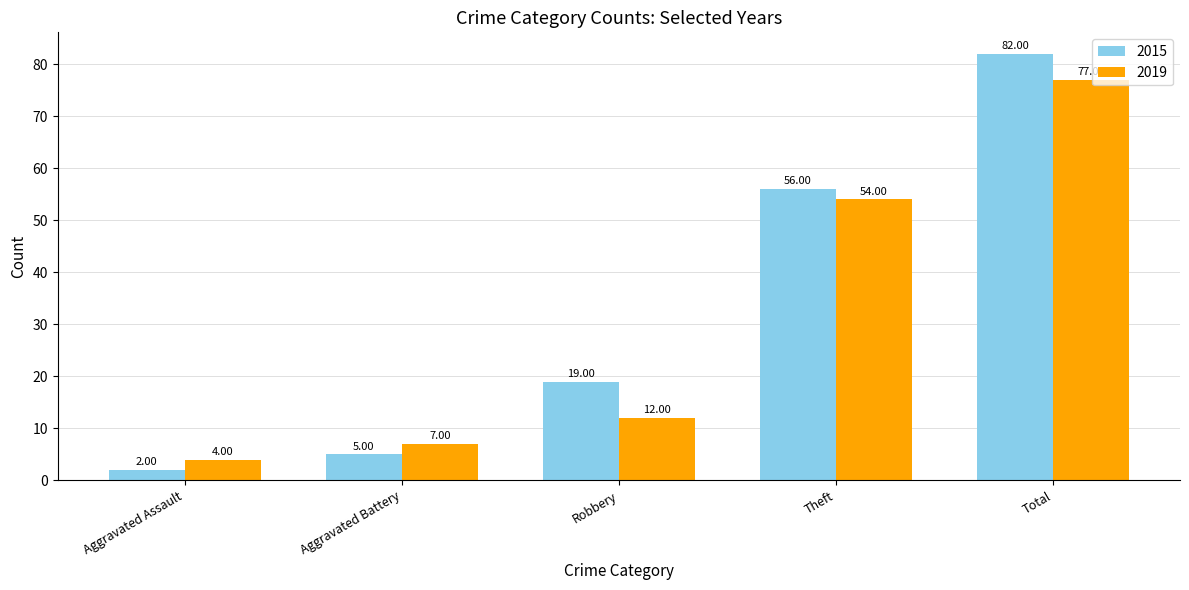

Which category has the lowest value across all series?

Aggravated Assault